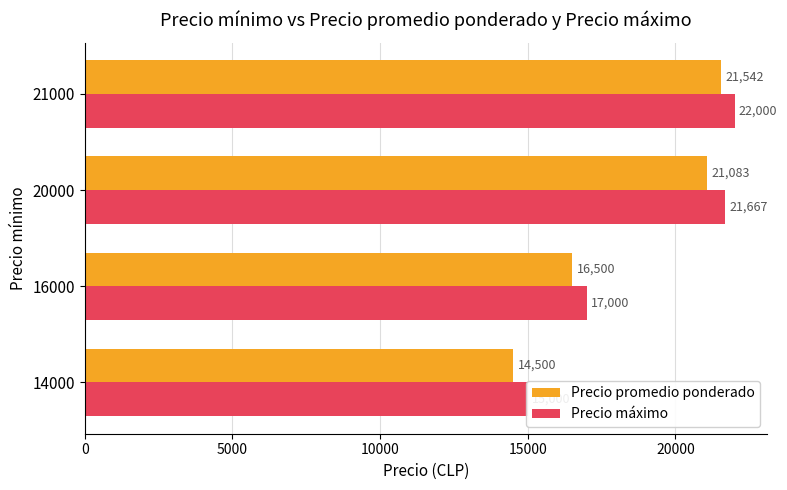

What is the value of the Precio máximo bar at the 4th from the left?

22000.0